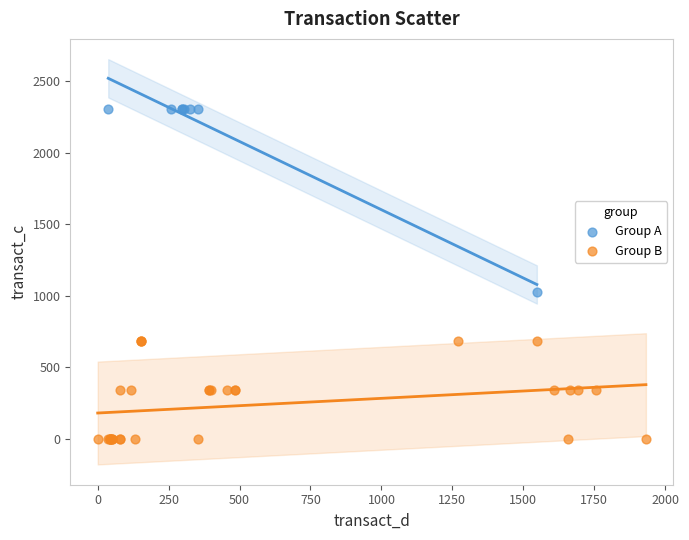

Which series has the widest spread of Y values?

Group A